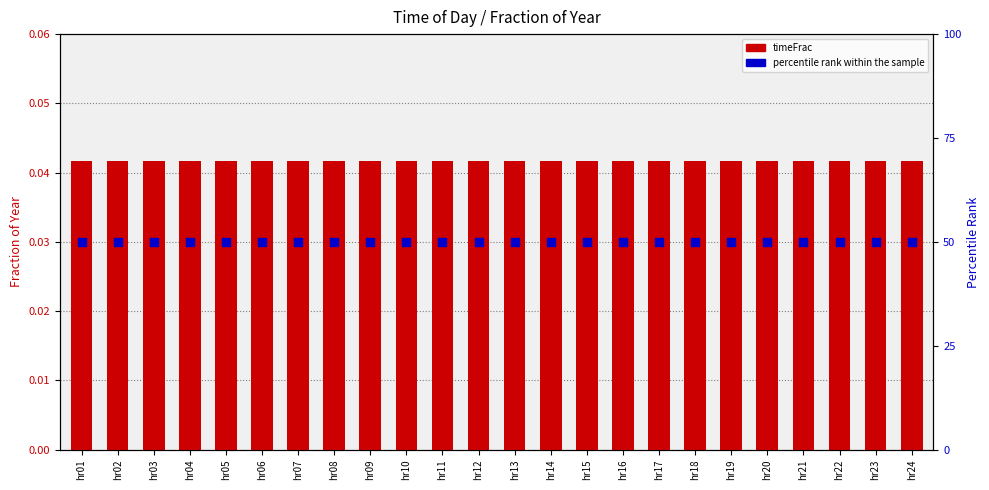

Which series has the largest total across all categories?

percentile rank within the sample